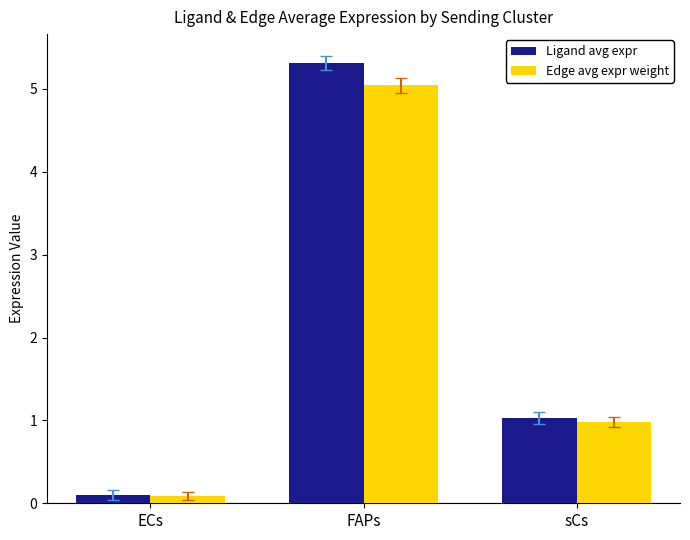

The Ligand avg expr series shows 0.1 at ECs. True or false?

True